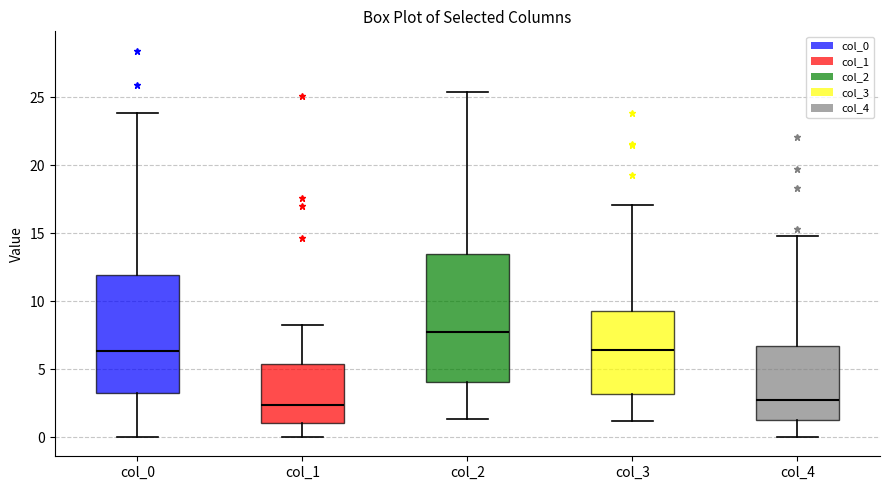

Reading left to right, transcribe this box plot: for each box, give where its median line is, the range the box spans, and where its two whiskers end, as read against the y-axis. The values are not printed on the chart, so give them approximately, as read against the axis.

col_0: median 6.5, box 3.5 to 12.0, whiskers 0.0 to 24.0
col_1: median 2.5, box 1.0 to 5.5, whiskers 0.0 to 8.0
col_2: median 8.0, box 4.0 to 13.5, whiskers 1.5 to 25.5
col_3: median 6.5, box 3.0 to 9.5, whiskers 1.0 to 17.0
col_4: median 2.5, box 1.5 to 6.5, whiskers 0.0 to 15.0